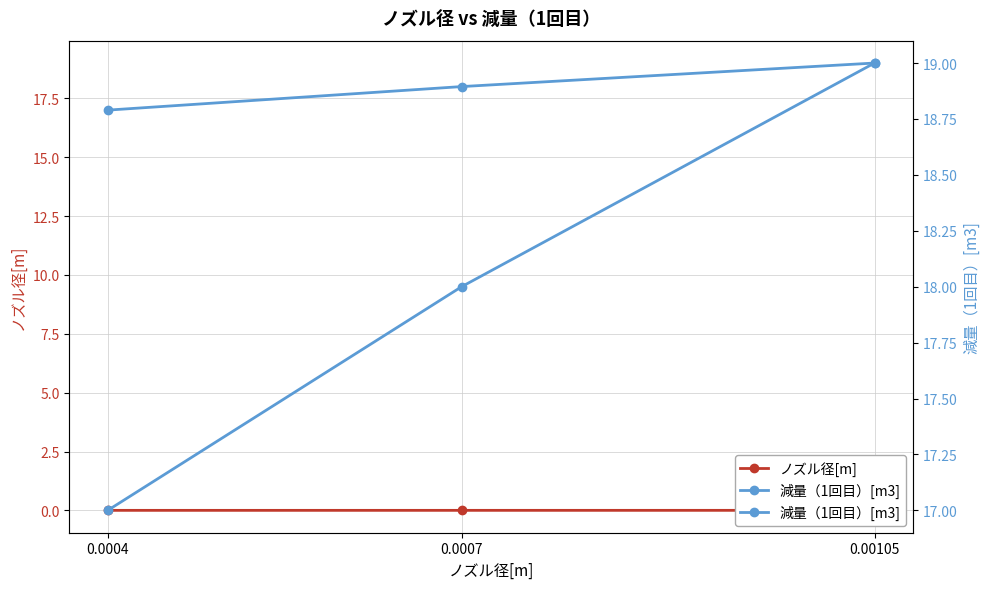

Is it true that 減量（1回目）[m3] equals 29.5 at 0.00105?

False